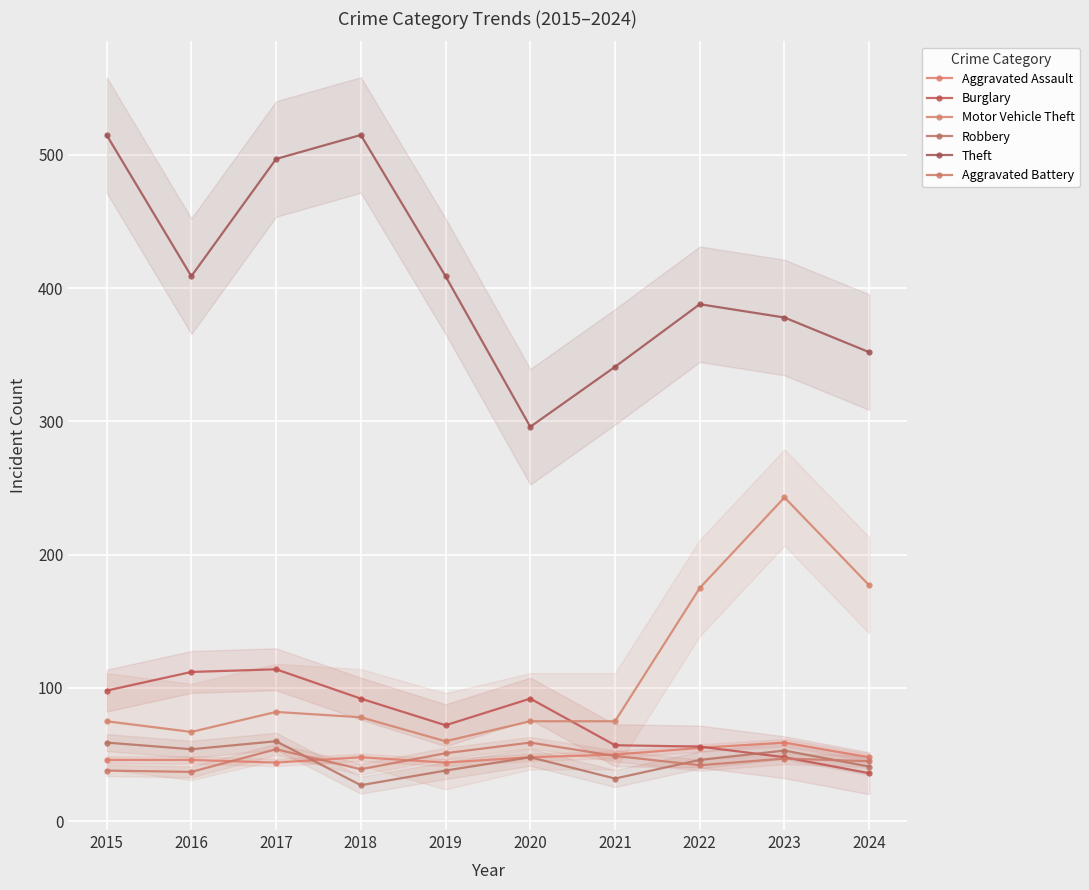

What is the difference between the highest and lowest values at 2020?

248